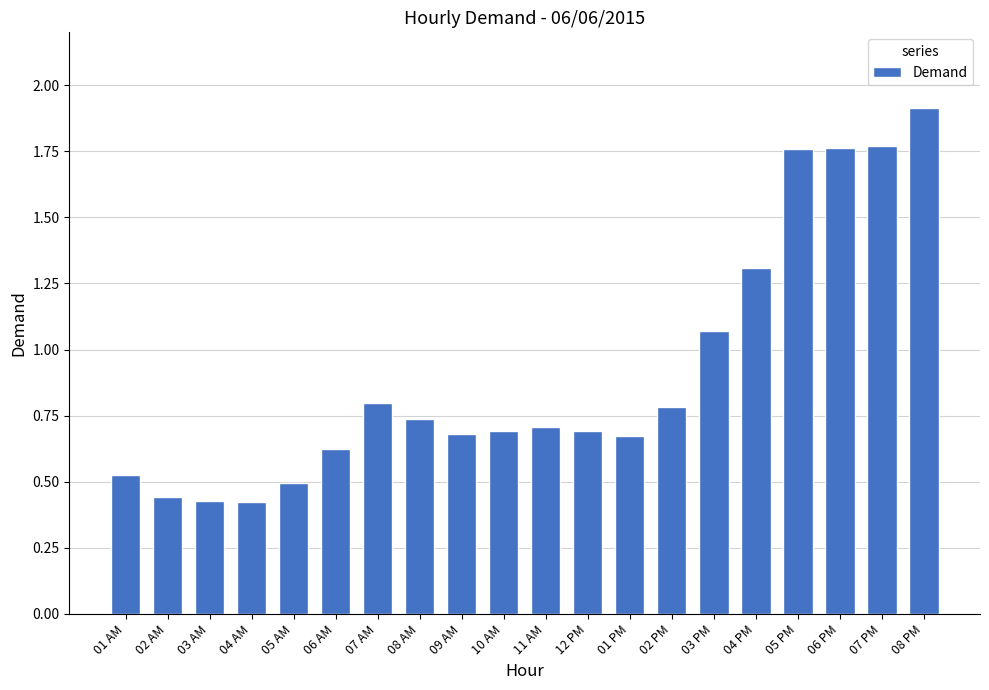

At which category does the chart reach its peak across all series?

08 PM